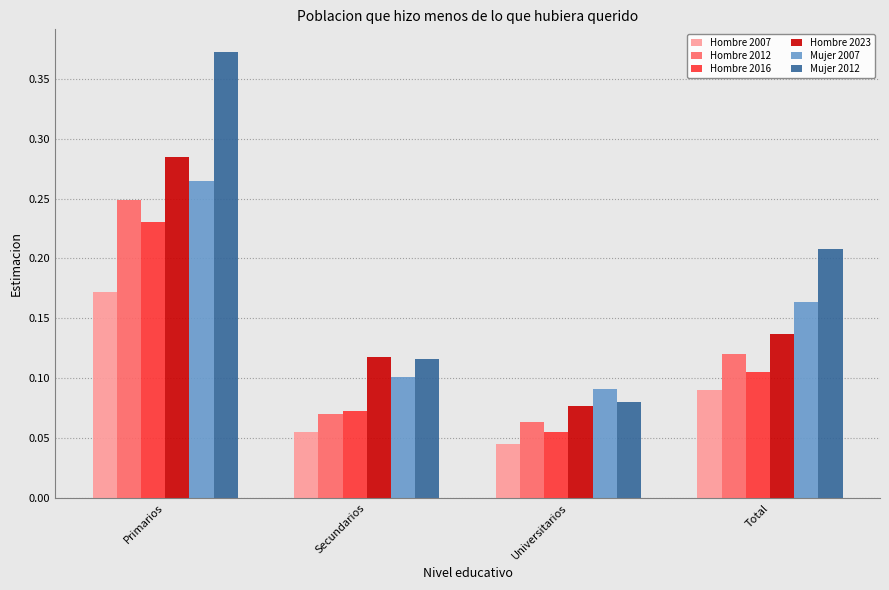

Rank the categories by Hombre 2023 value from highest to lowest.

Primarios, Total, Secundarios, Universitarios